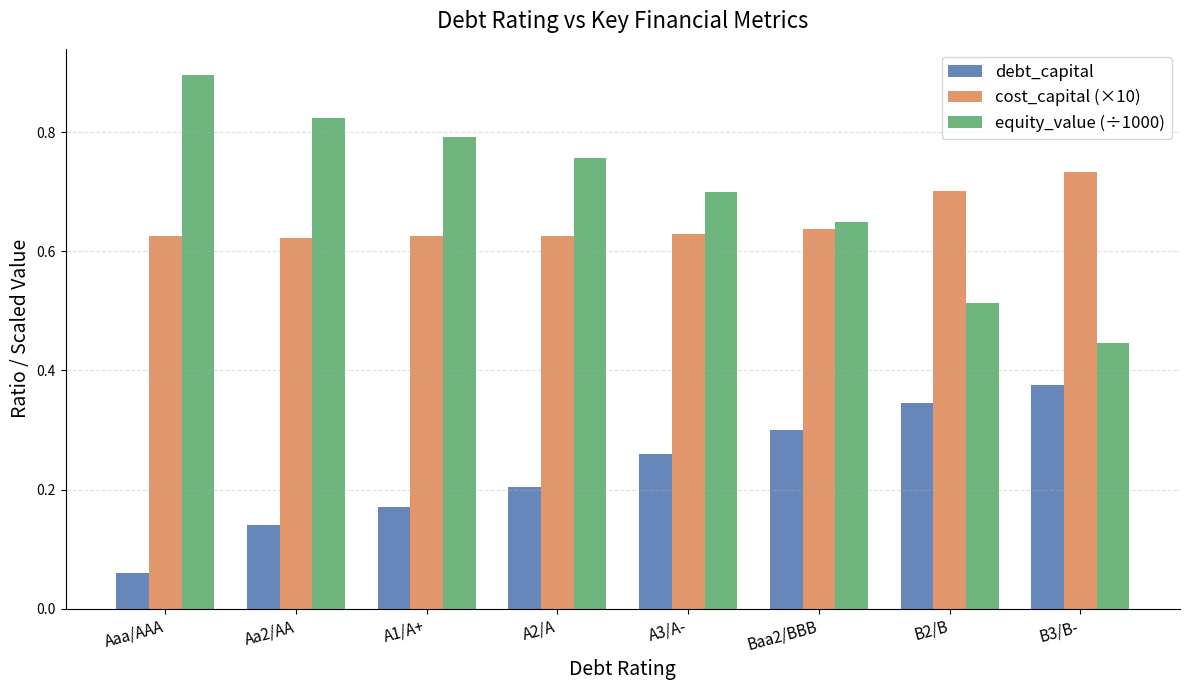

Where is equity_value (÷1000) nearest to the value 0?

B3/B-